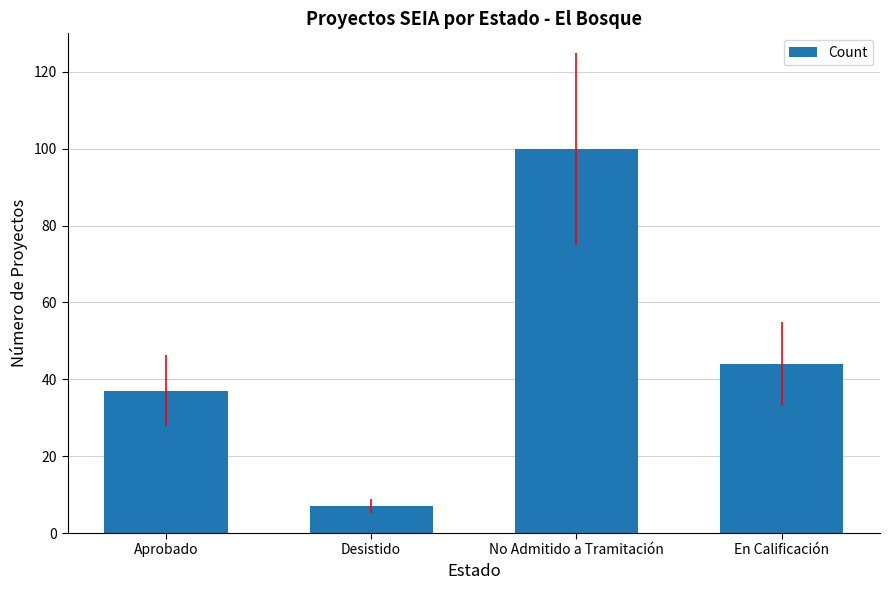

Rank the categories by value from lowest to highest.

Desistido, Aprobado, En Calificación, No Admitido a Tramitación